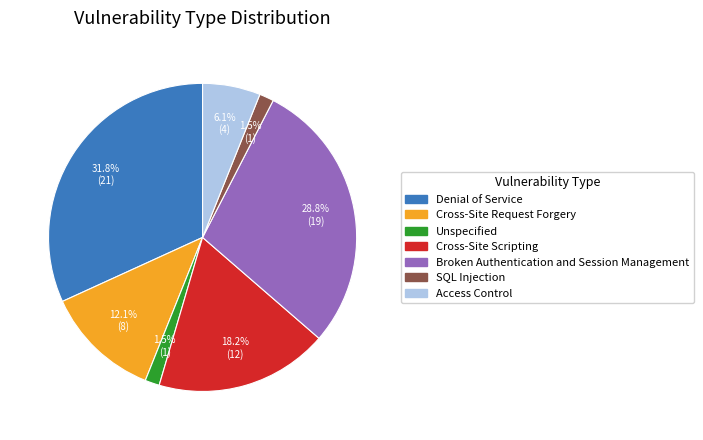

Is there a majority slice in this chart?

No